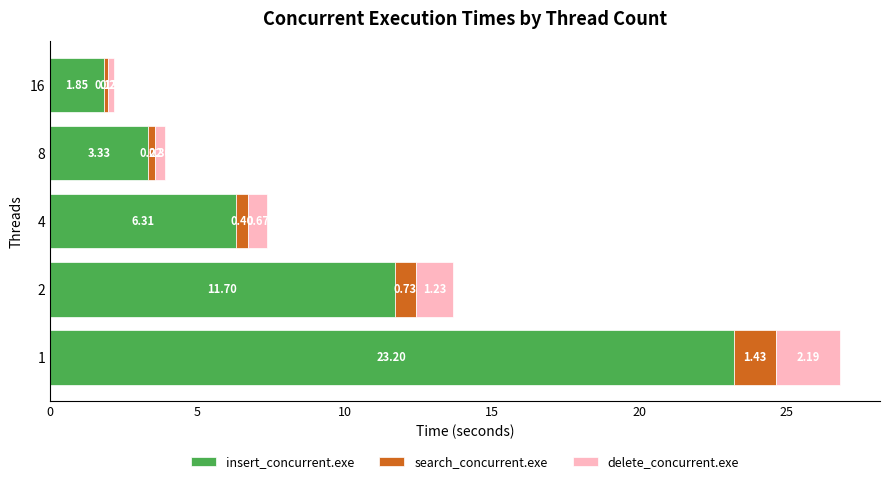

What is the difference between the insert_concurrent.exe values at 8 and 2?

8.4